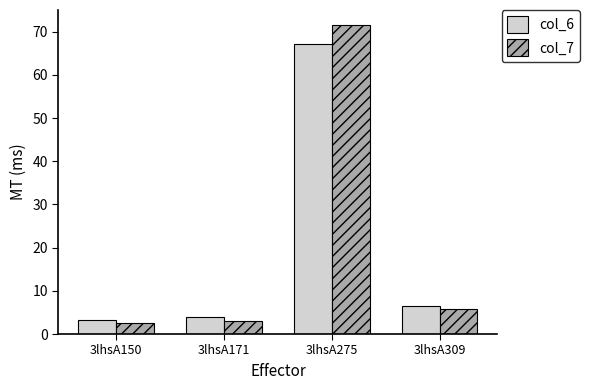

At how many categories does at least one series exceed 26?

1